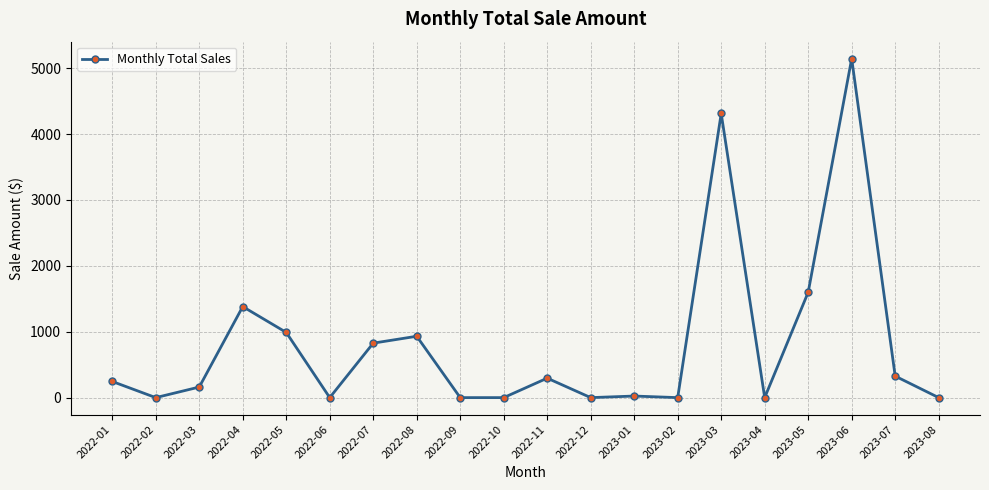

What is the difference between the values at 2023-02 and 2022-03?

160.5